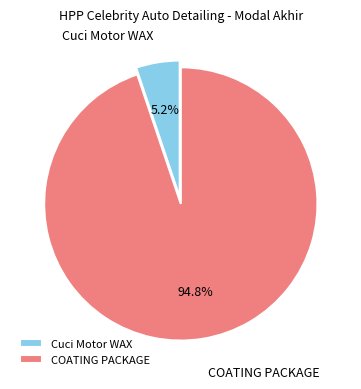

Count the number of slices in the pie.

2